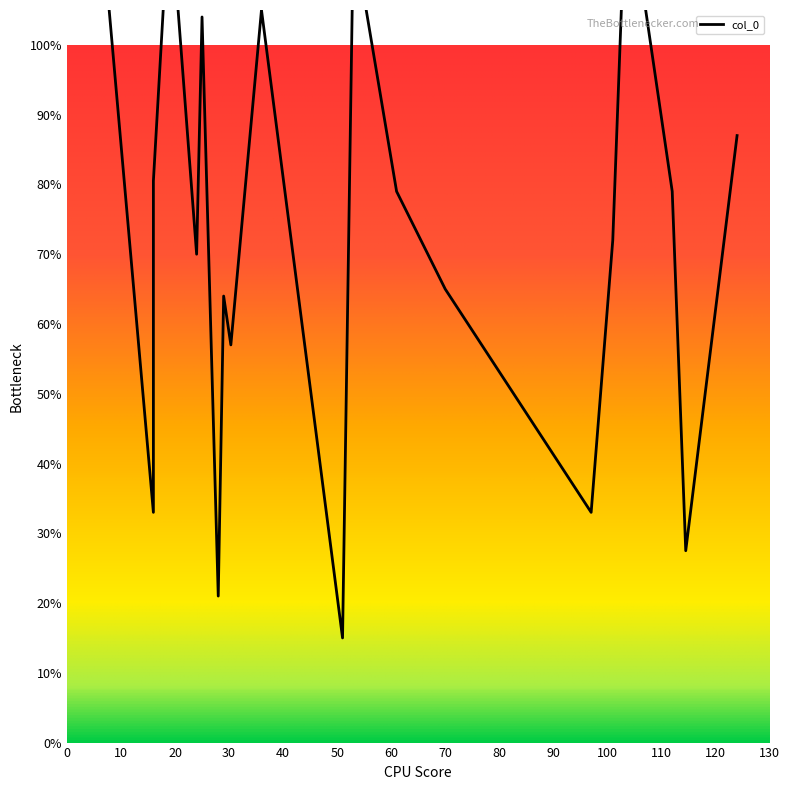

Count the number of data series in this chart.

1